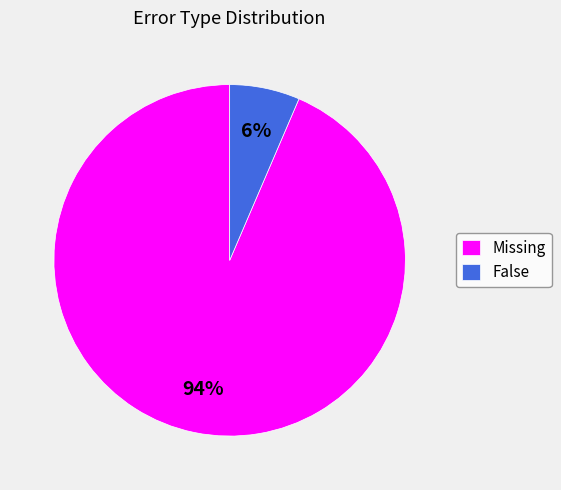

Which has a higher value, Missing or False?

Missing